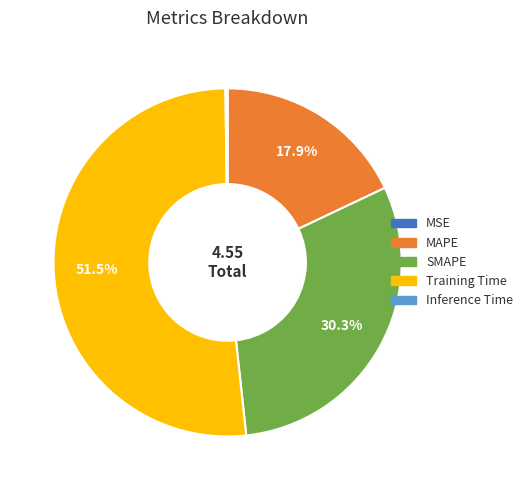

Which category has the biggest portion of the pie?

Training Time